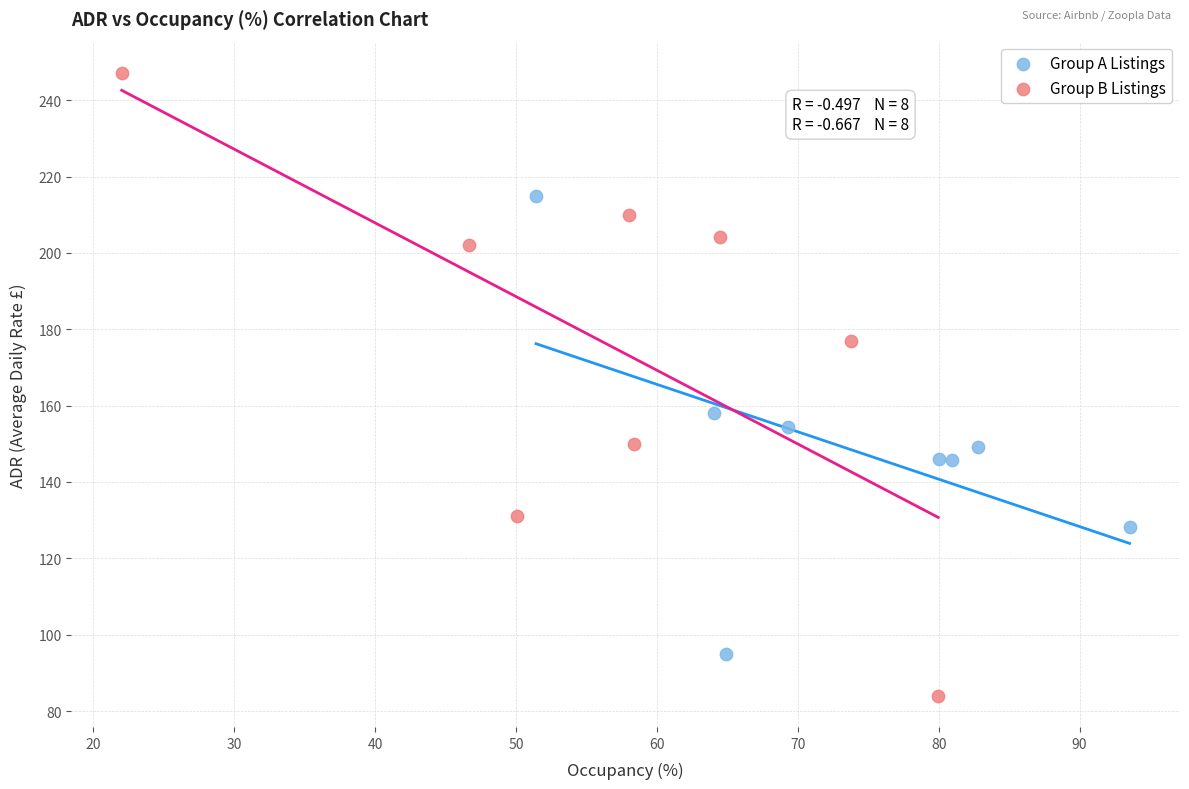

Which series has the largest Y range (max minus min)?

Group B Listings